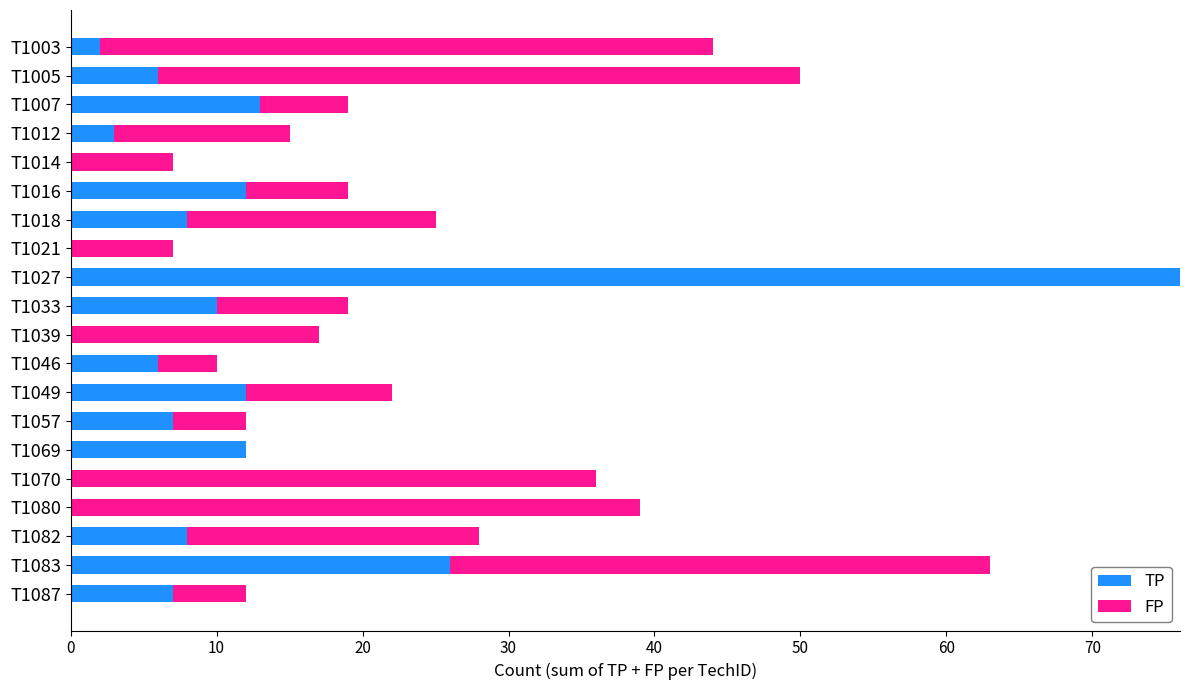

True or false: TP has a value of 8 at T1082.

True